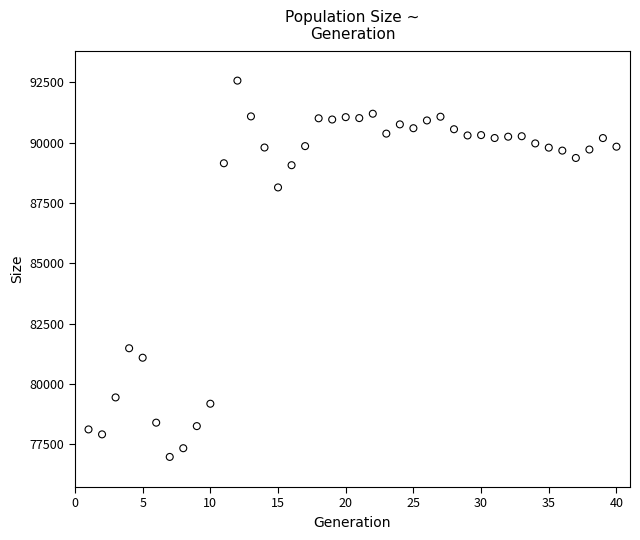

What is the range of X values (max minus min)?

39